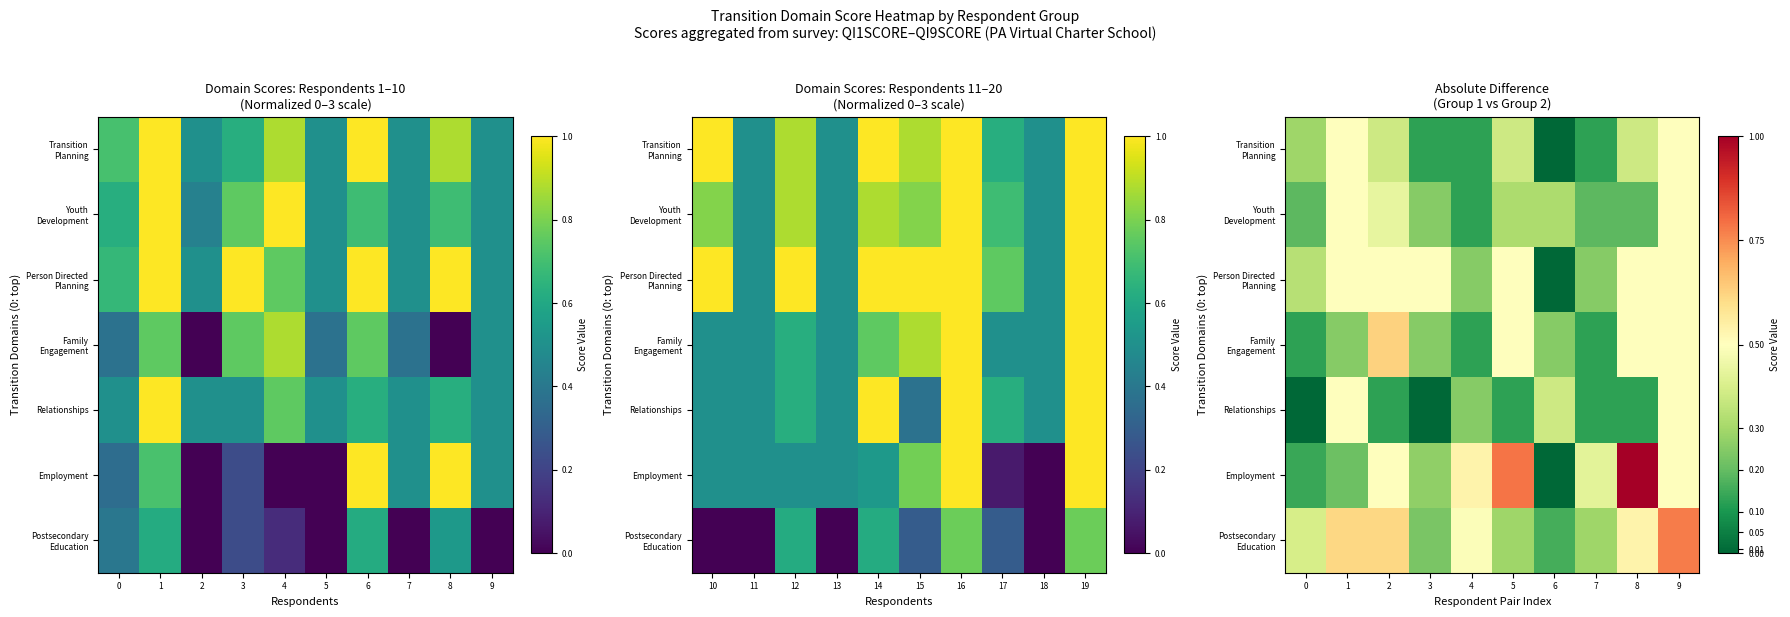

At how many categories does at least one series exceed 0?

10